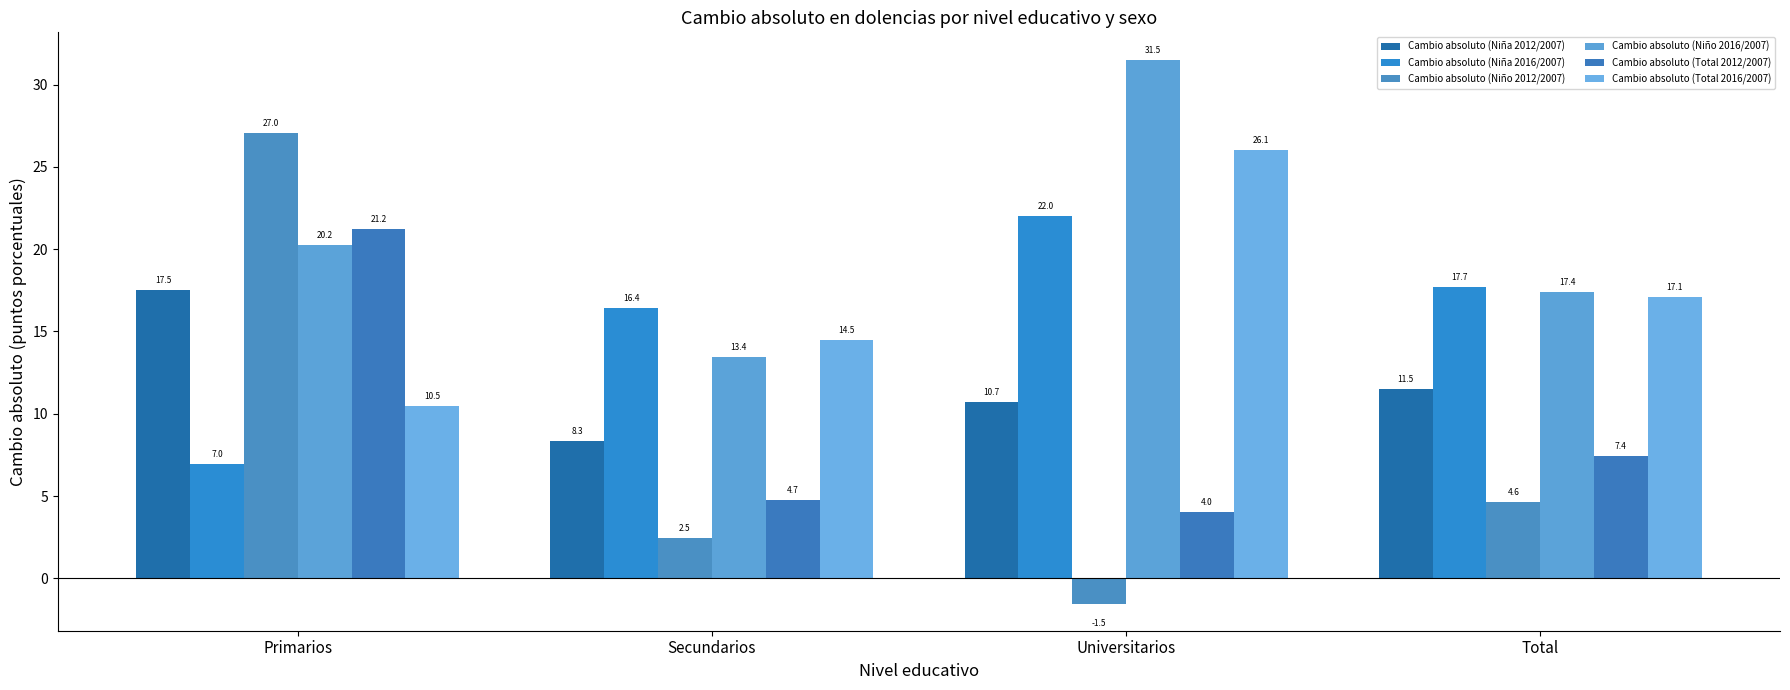

How many groups of bars are there?

4